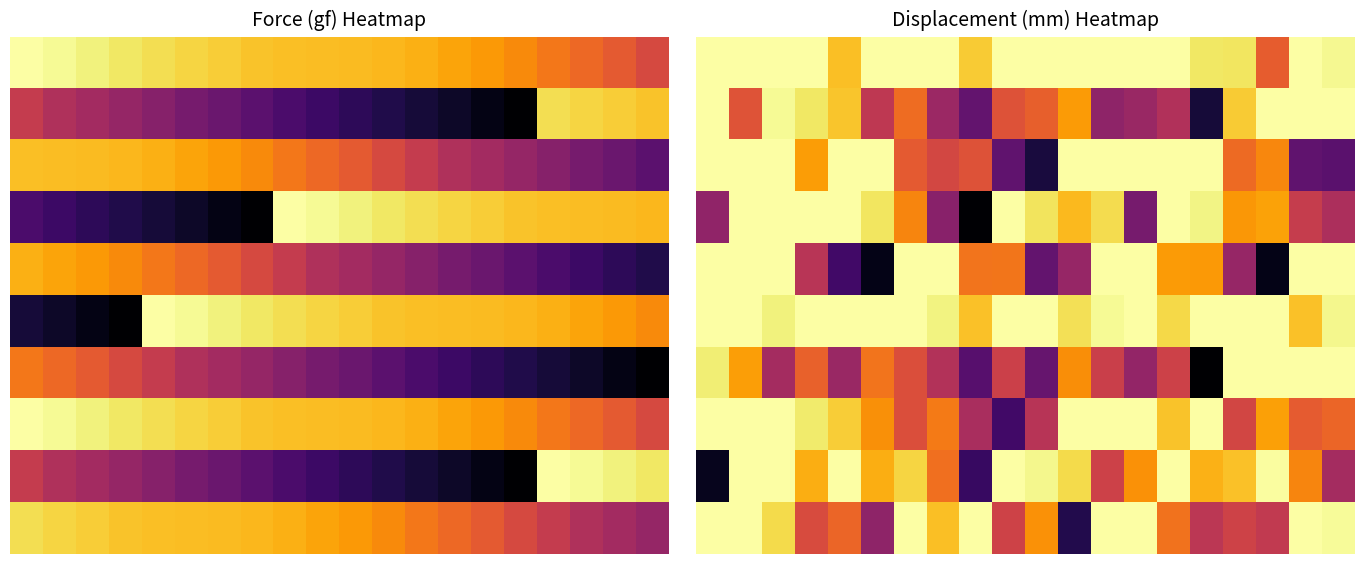

At how many categories does at least one series exceed 0?

20